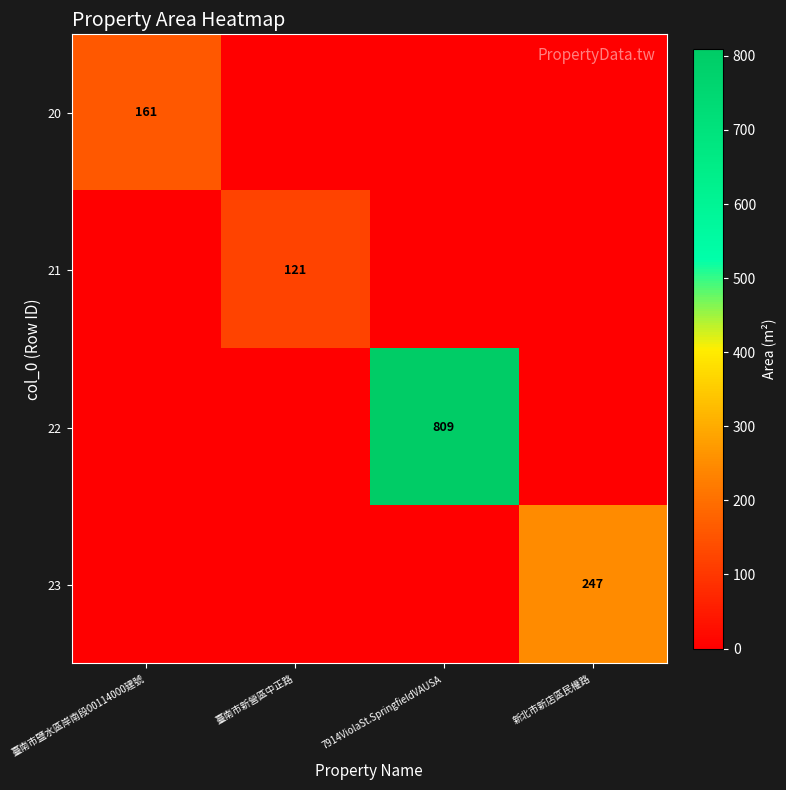

True or false: 21 has a value of 188 at 臺南市新營區中正路.

False